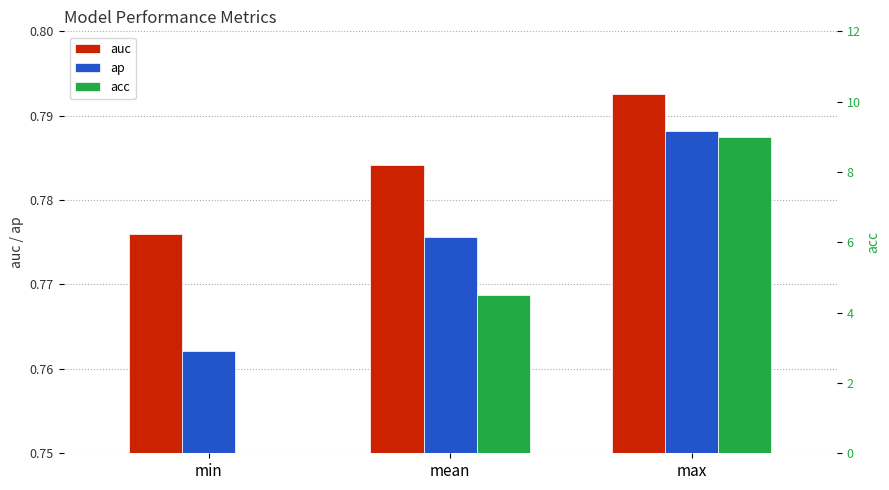

What is the total value across all series at min?

1.5